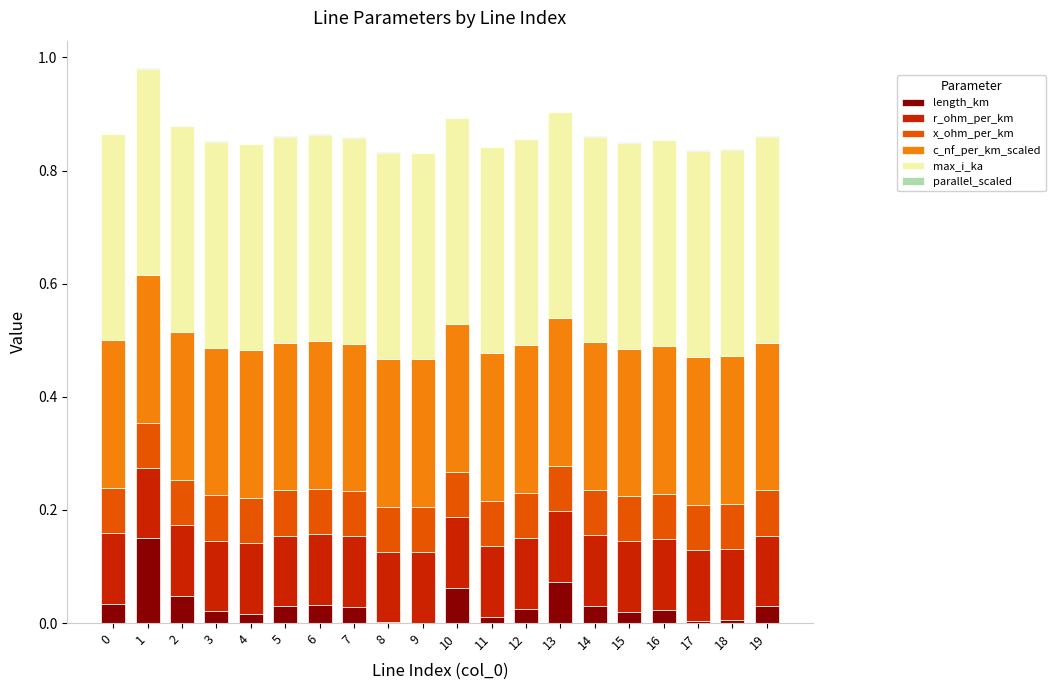

Count the number of categories in the chart.

20